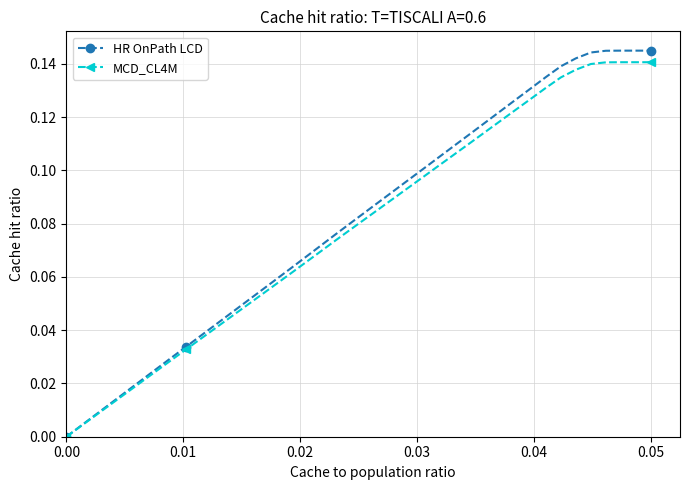

Which series has the widest spread of values?

HR OnPath LCD